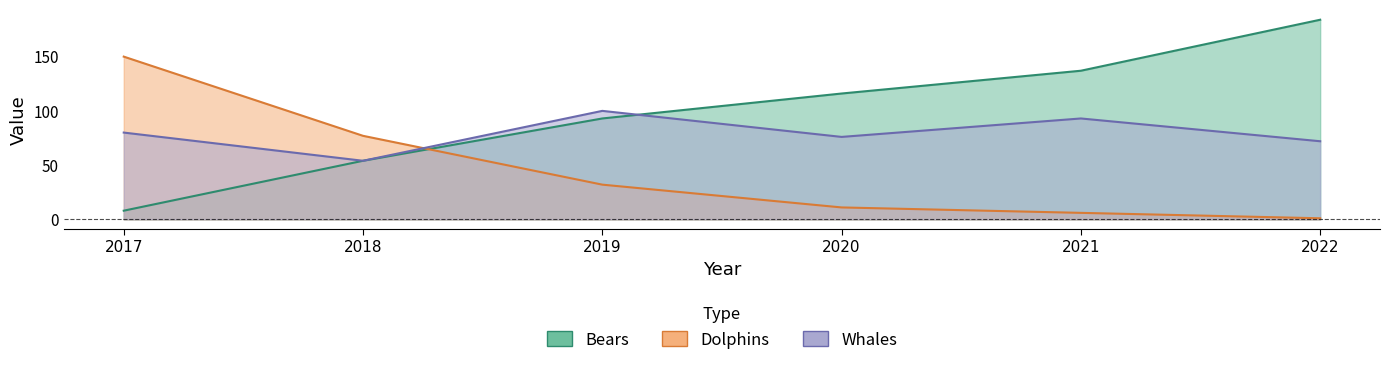

At which label does Dolphins first exceed 32?

2017